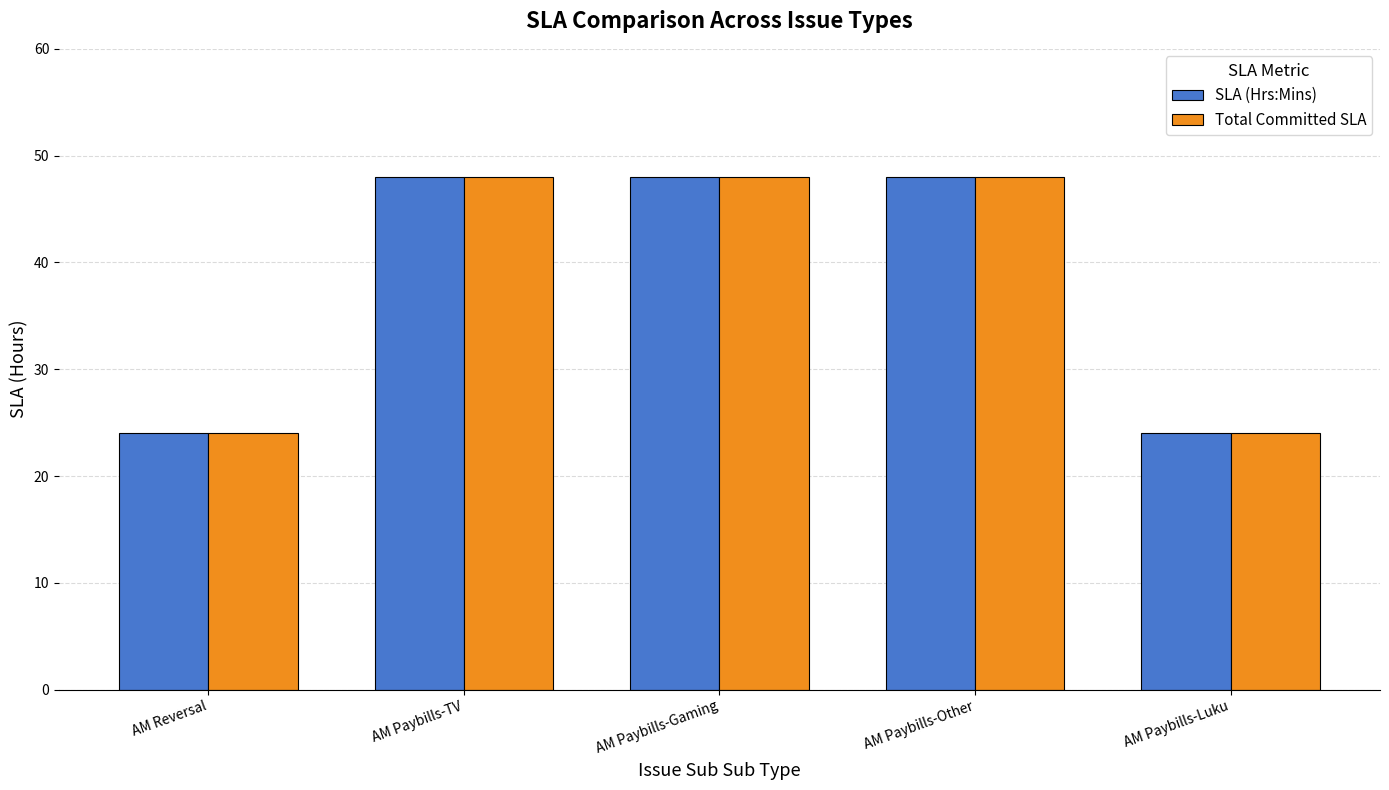

Reading right to left, what are all the values shown in this chart?

SLA (Hrs:Mins): AM Paybills-Luku=24	AM Paybills-Other=48	AM Paybills-Gaming=48	AM Paybills-TV=48	AM Reversal=24
Total Committed SLA: AM Paybills-Luku=24	AM Paybills-Other=48	AM Paybills-Gaming=48	AM Paybills-TV=48	AM Reversal=24